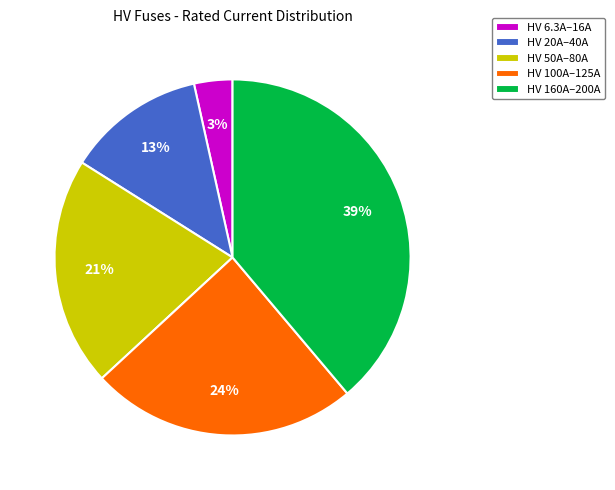

Is the sum of HV 50A–80A and HV 160A–200A greater than half?

Yes